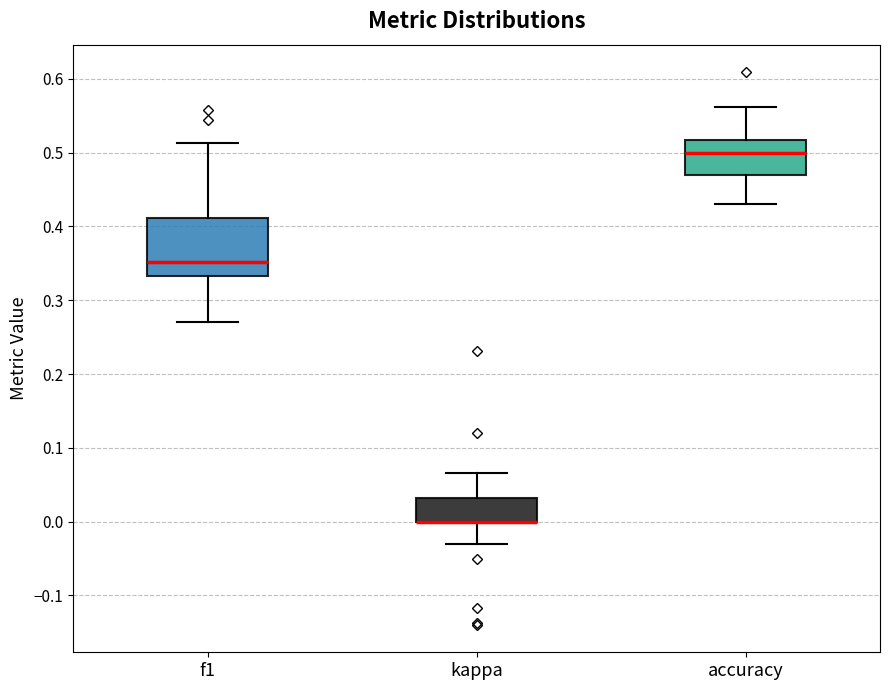

Which box is the tallest, from its lower edge to its upper edge?

f1